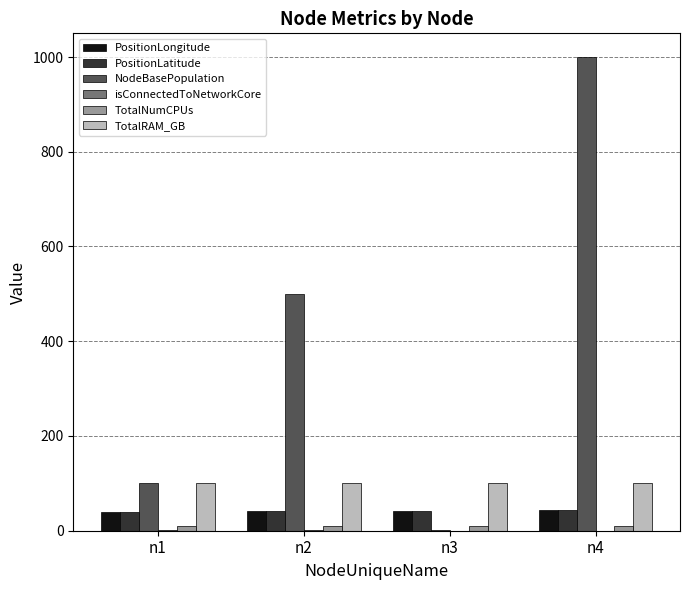

Which series has the largest total across all categories?

NodeBasePopulation